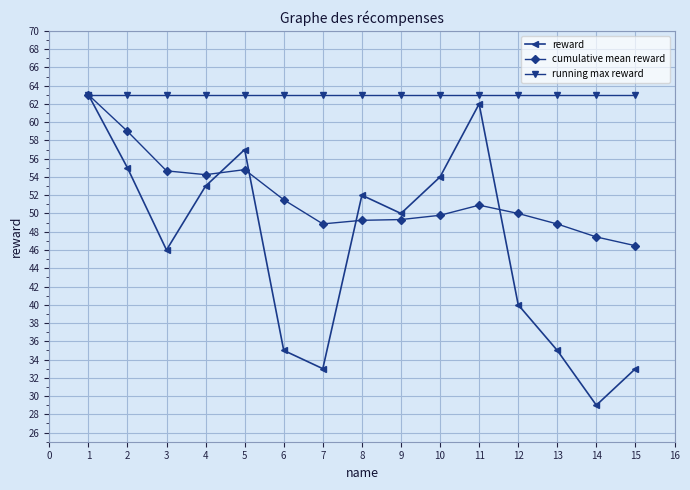

Does the chart display data point markers on the line(s)?

Yes